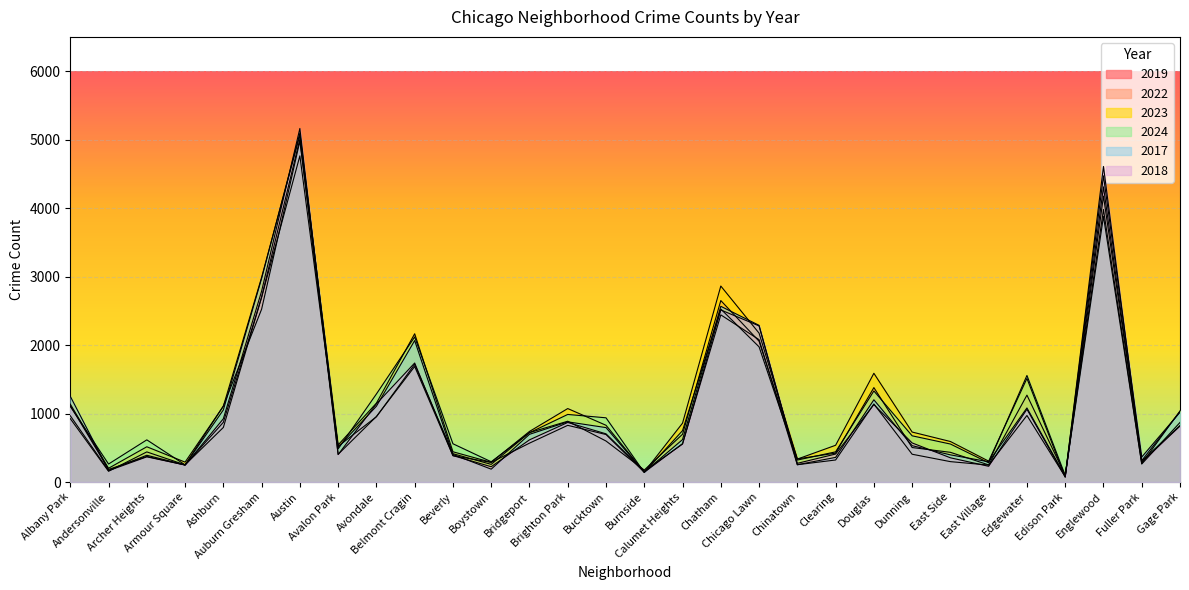

Between which two adjacent categories do 2017 and 2018 first intersect?

Albany Park and Andersonville